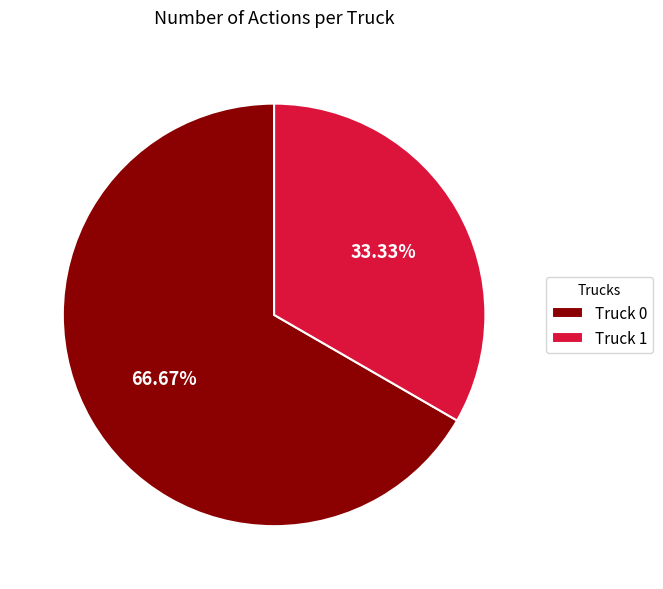

To the nearest percent, what is the difference between the Truck 0 and Truck 1 slice percentages?

33%